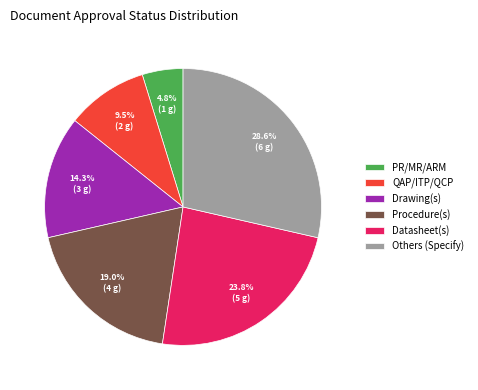

What percentage do Drawing(s) and Datasheet(s) together represent?

38.1%